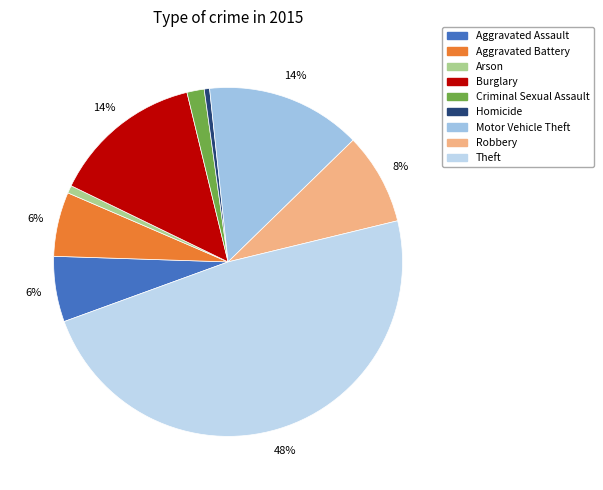

The Criminal Sexual Assault slice represents 13% of the pie. True or false?

False